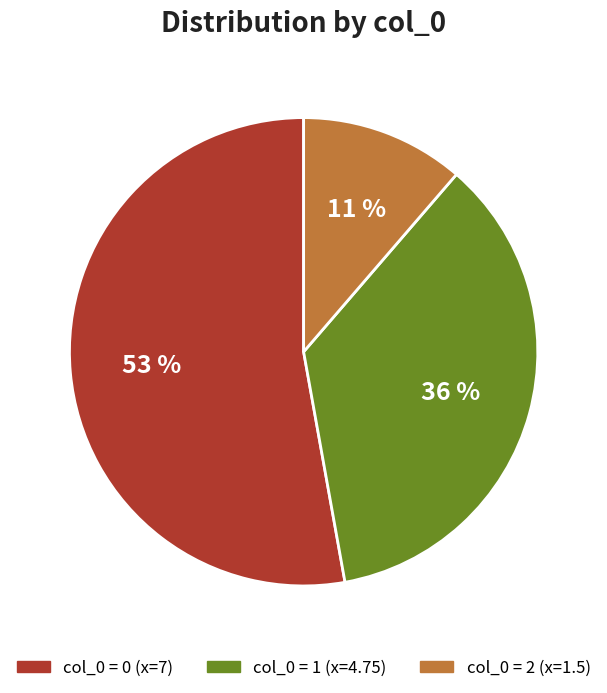

To the nearest percent, what is the average slice percentage?

33%